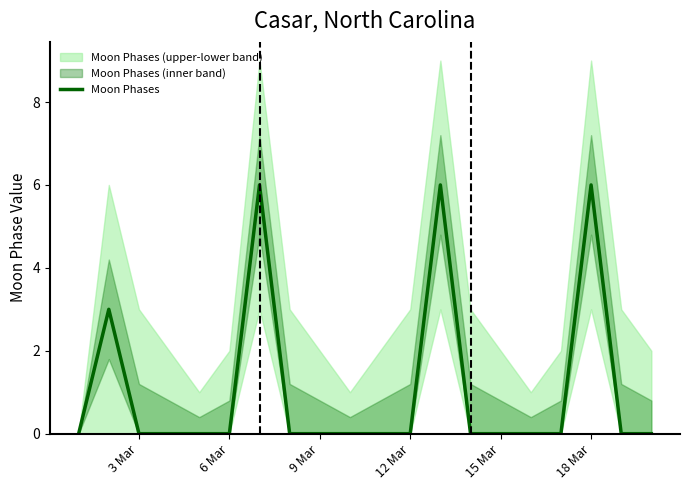

The Moon Phases series shows 0 at 12 Mar. True or false?

True